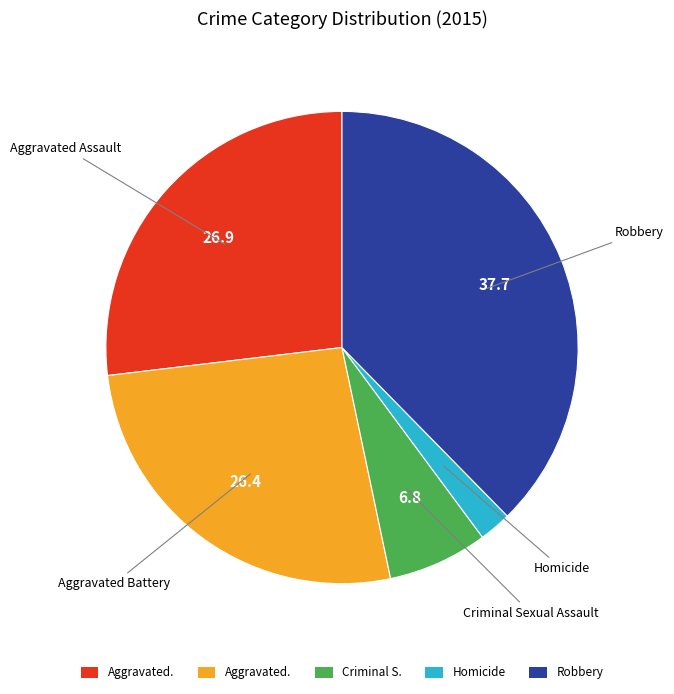

Which has a higher value, Aggravated Assault or Robbery?

Robbery